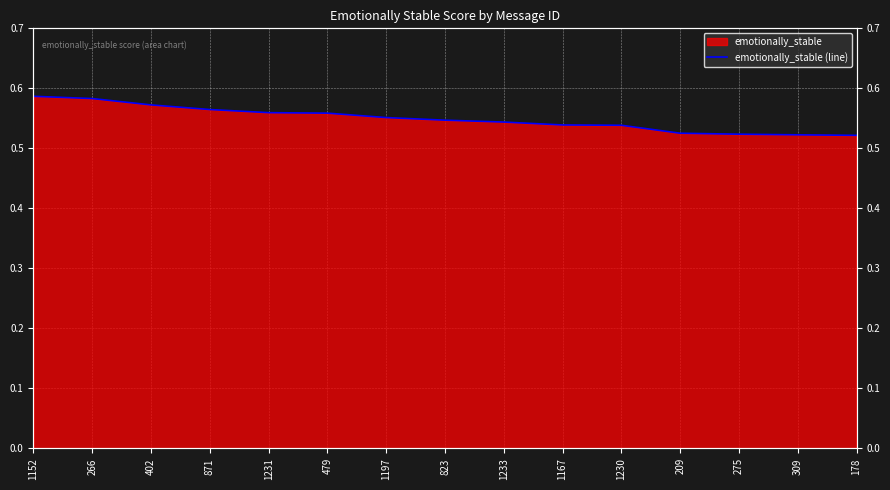

At which category does the chart reach its minimum across all series?

178